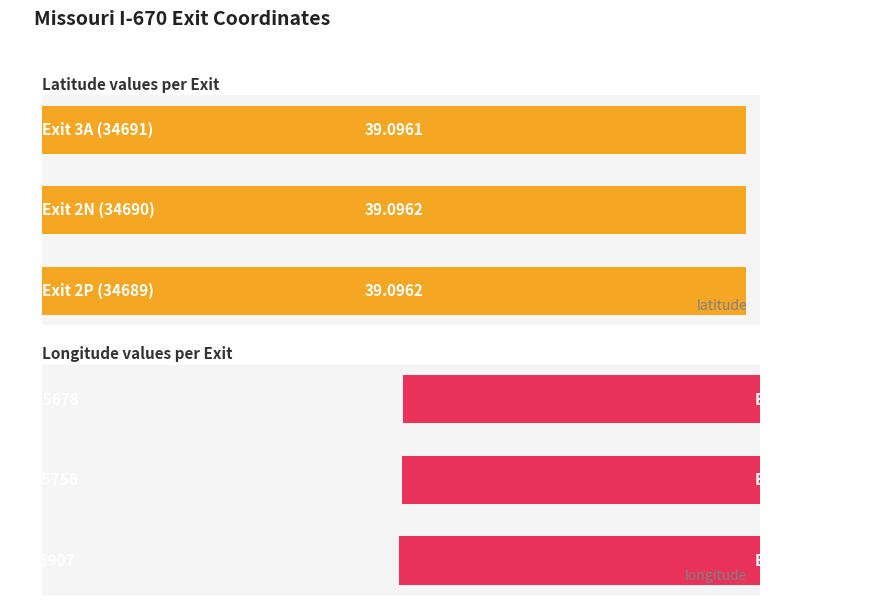

How many bars are there in total?

6